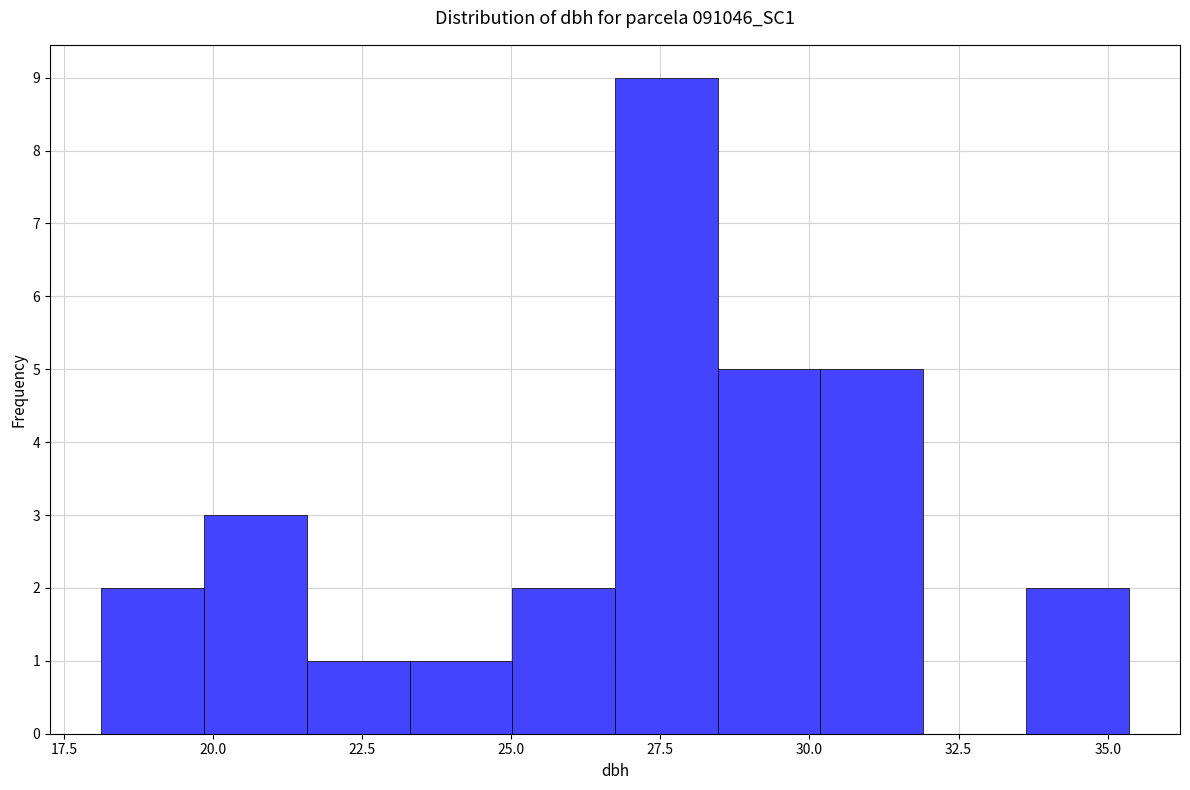

Read against the x-axis, roughly where is the centre of the tallest bar?

27.5